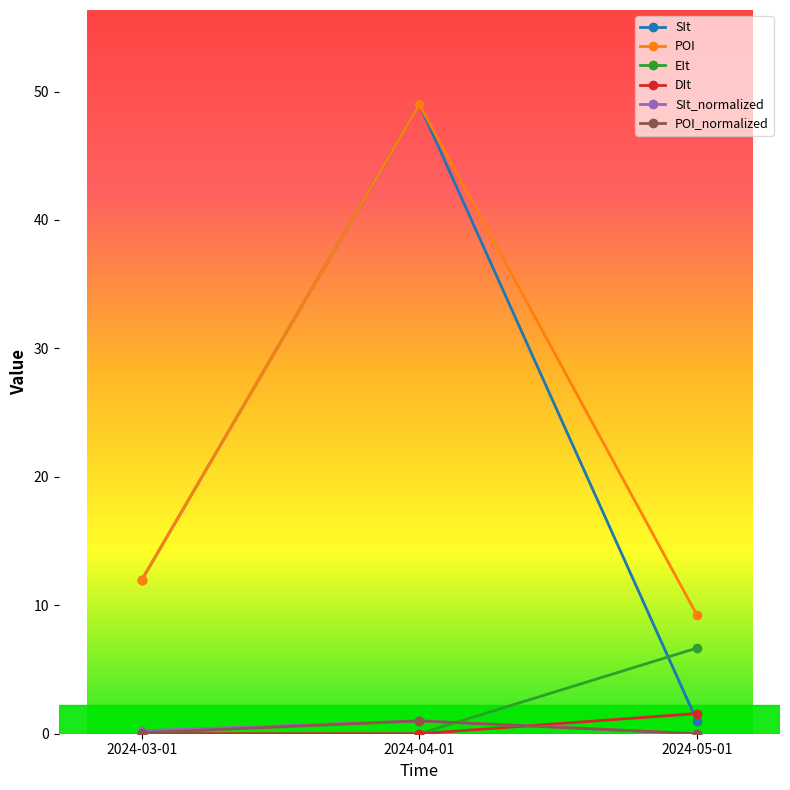

How many lines are shown in the chart?

6